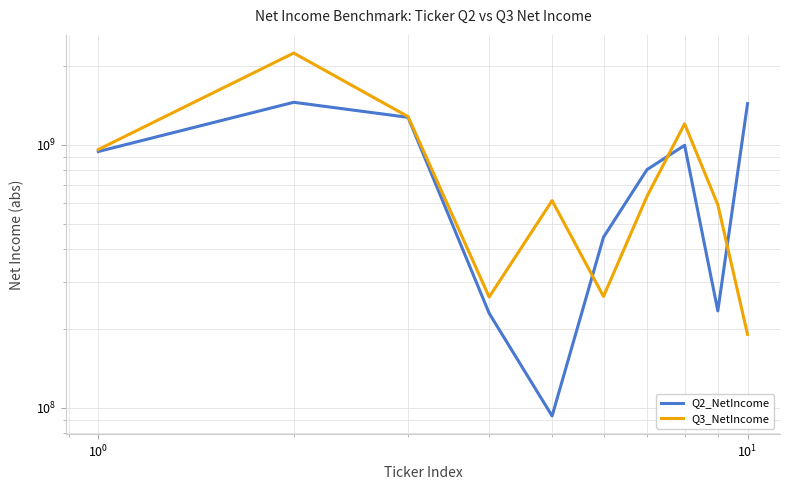

True or false: Q3_NetIncome has more than 2 points higher than both neighbors.

True